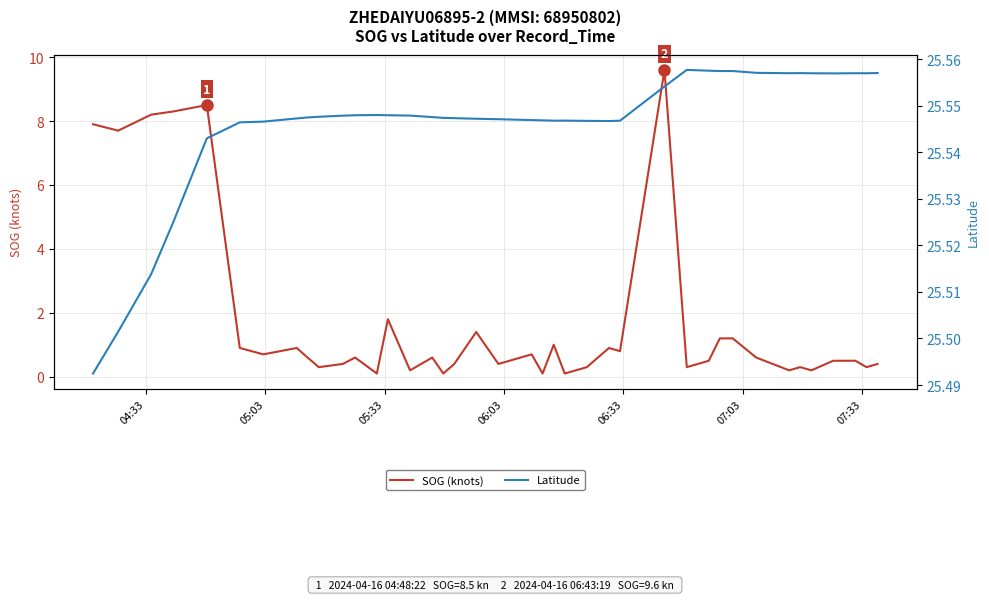

True or false: SOG (knots) and Latitude intersect in this chart.

False